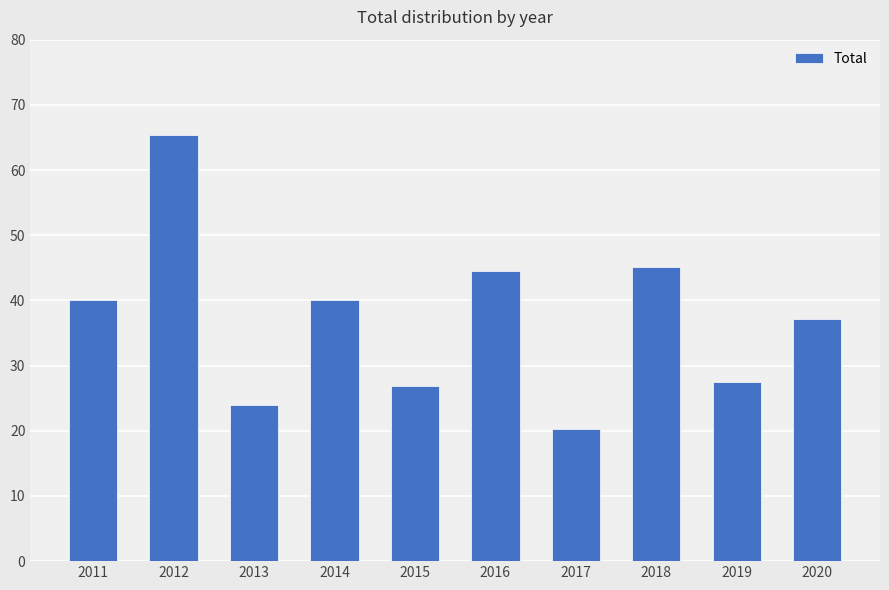

What is the sum of all values?

370.5